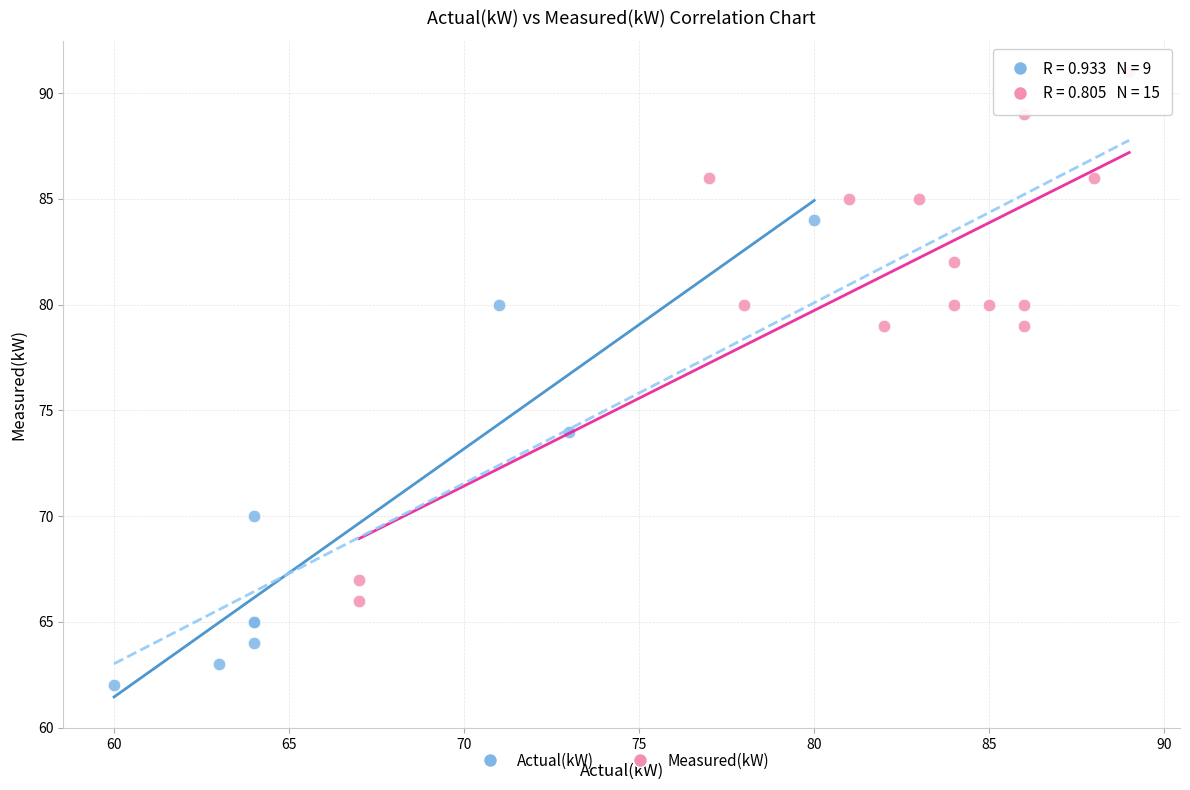

Which series contains the lowest Y value?

Actual(kW)